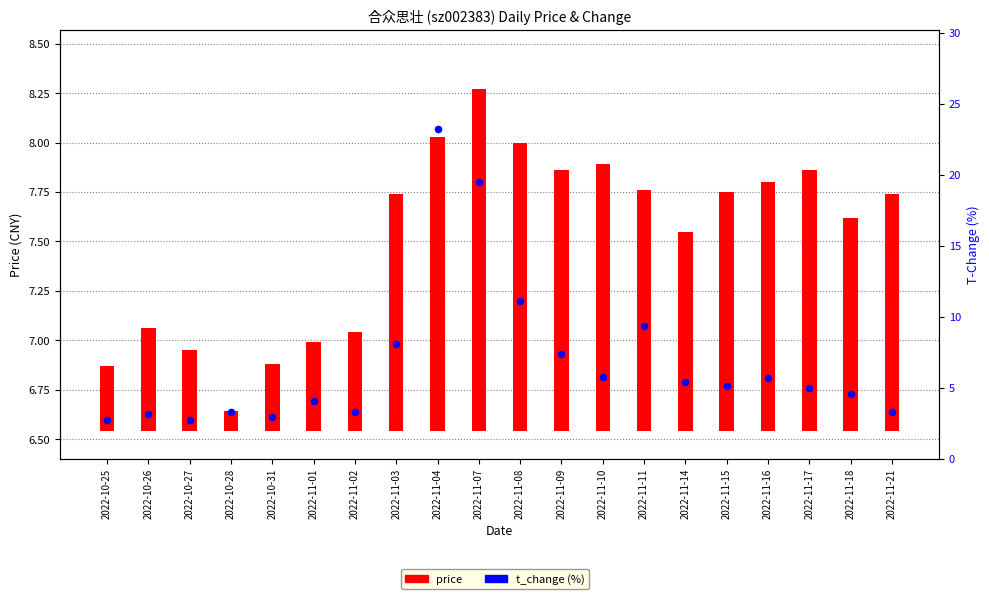

Which series has the largest Y range (max minus min)?

t_change